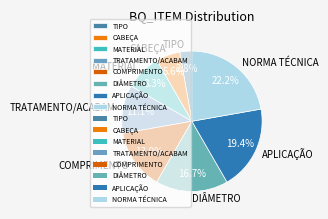

Is CABEÇA the majority of the pie?

No